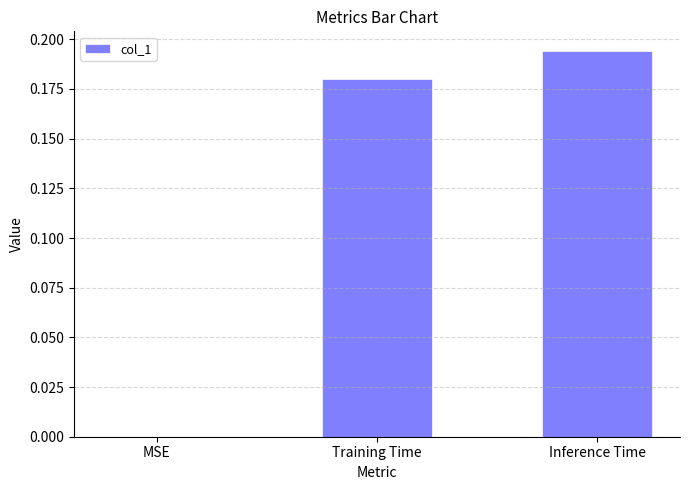

Which label corresponds to the largest value in the chart?

Inference Time